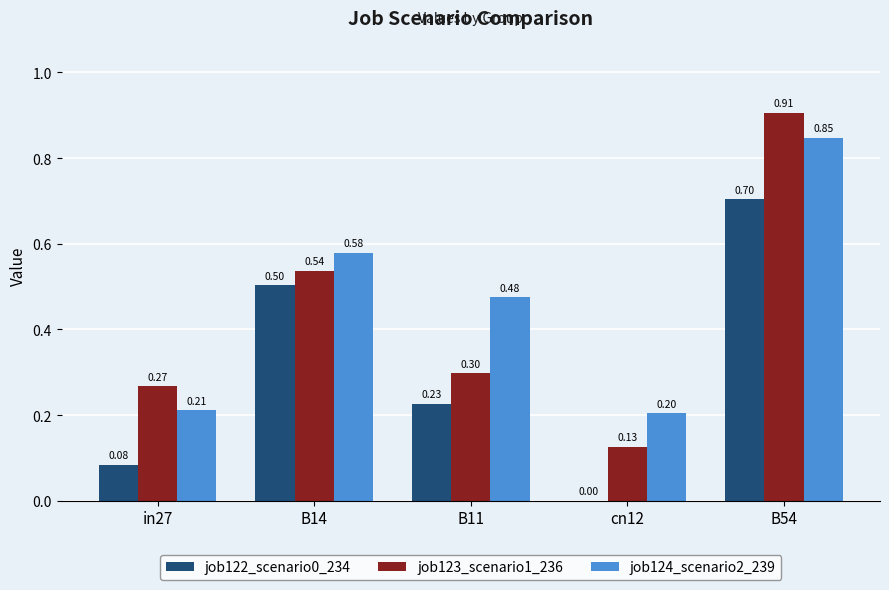

Between B14 and cn12, which series saw the biggest shift?

job122_scenario0_234